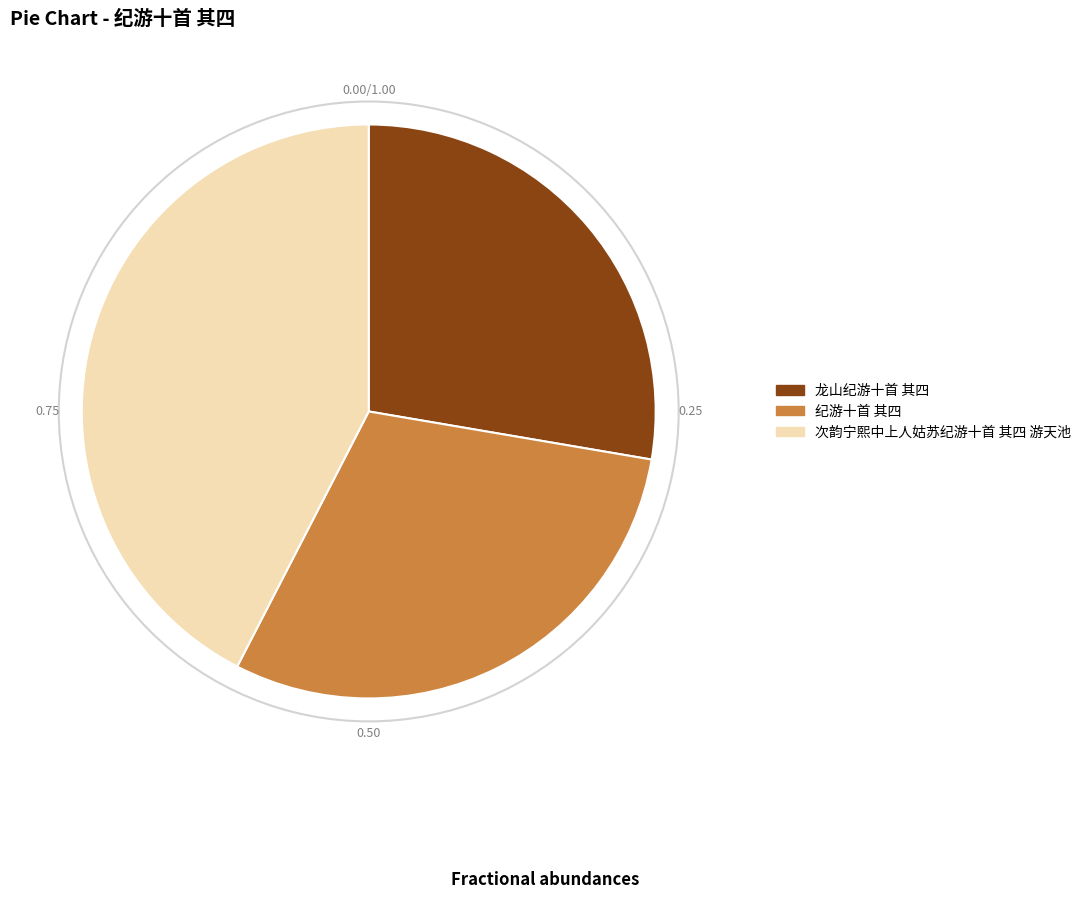

How many slices are in this pie chart?

3